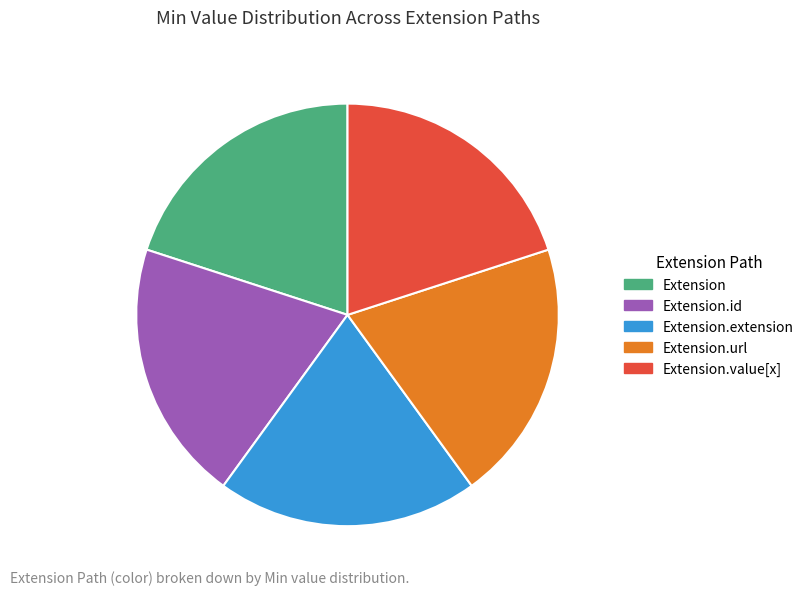

Is there a majority slice in this chart?

No